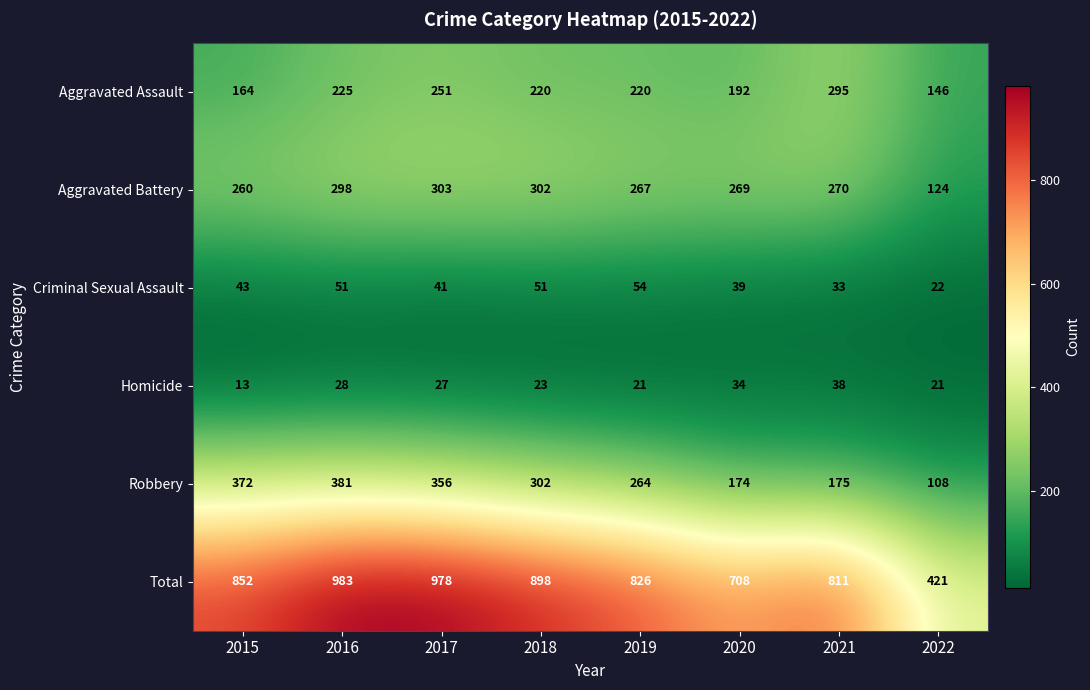

What is the approximate value of Homicide at 2022?

21